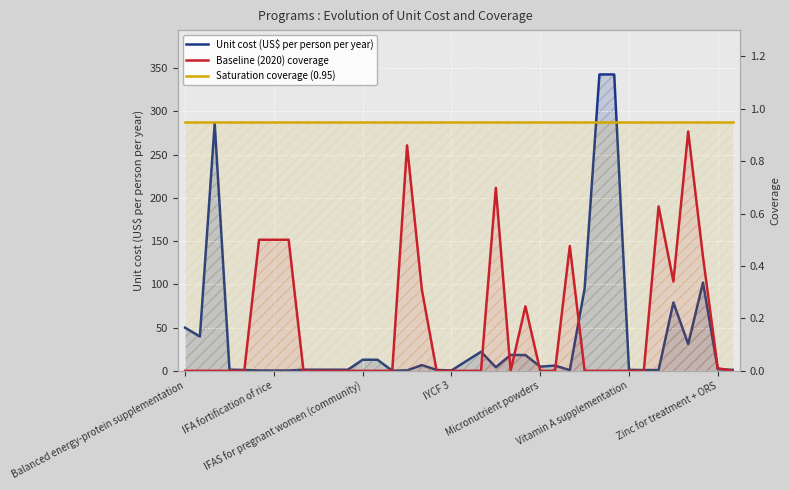

How many data points in Baseline (2020) coverage are above 0?

13